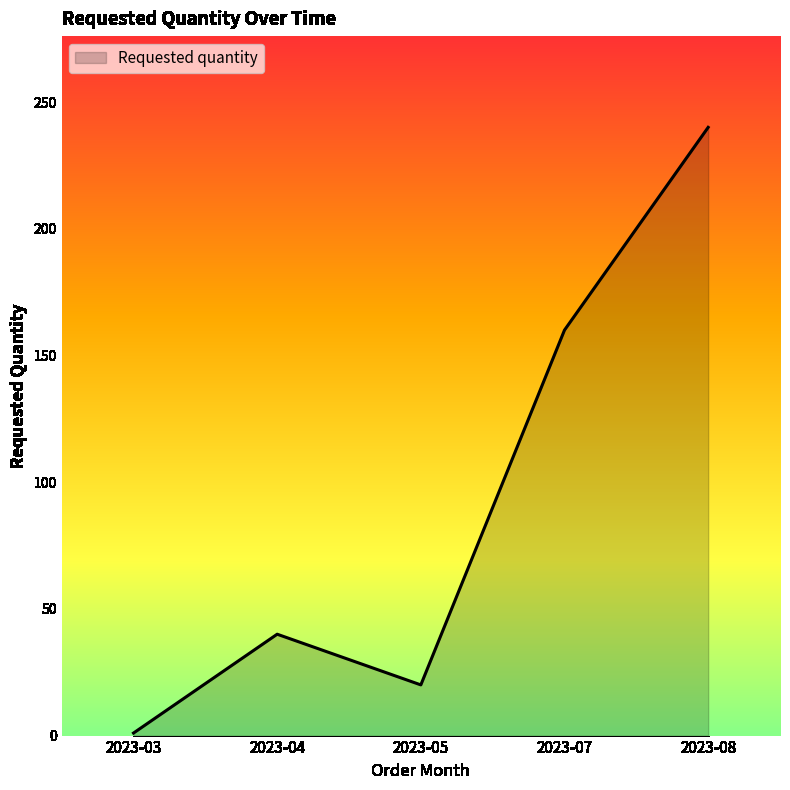

What value does the data have at 2023-05, to the nearest 5?

20